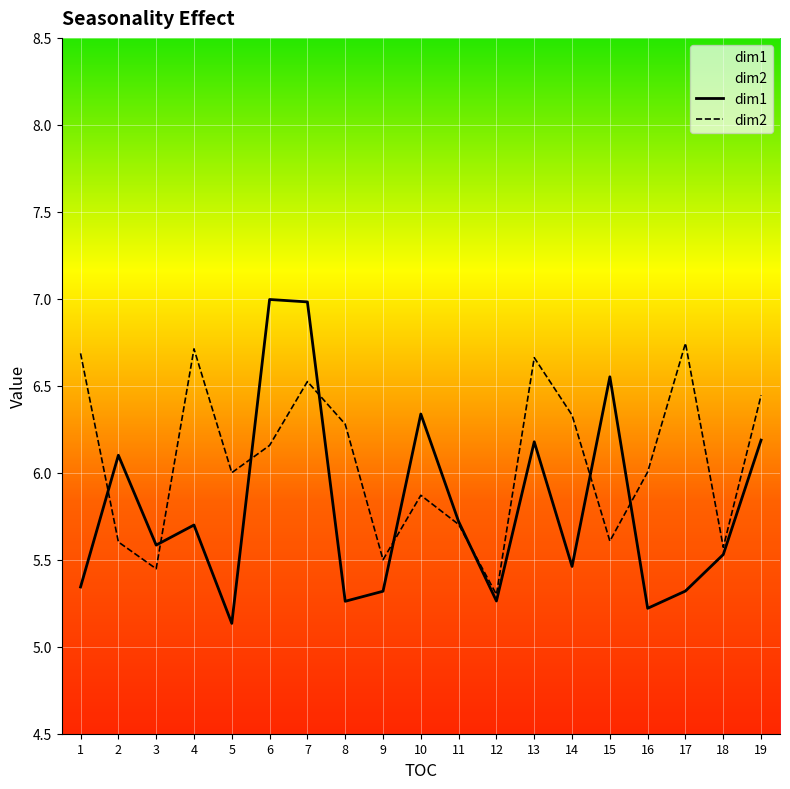

How many categories are shown in the chart?

19